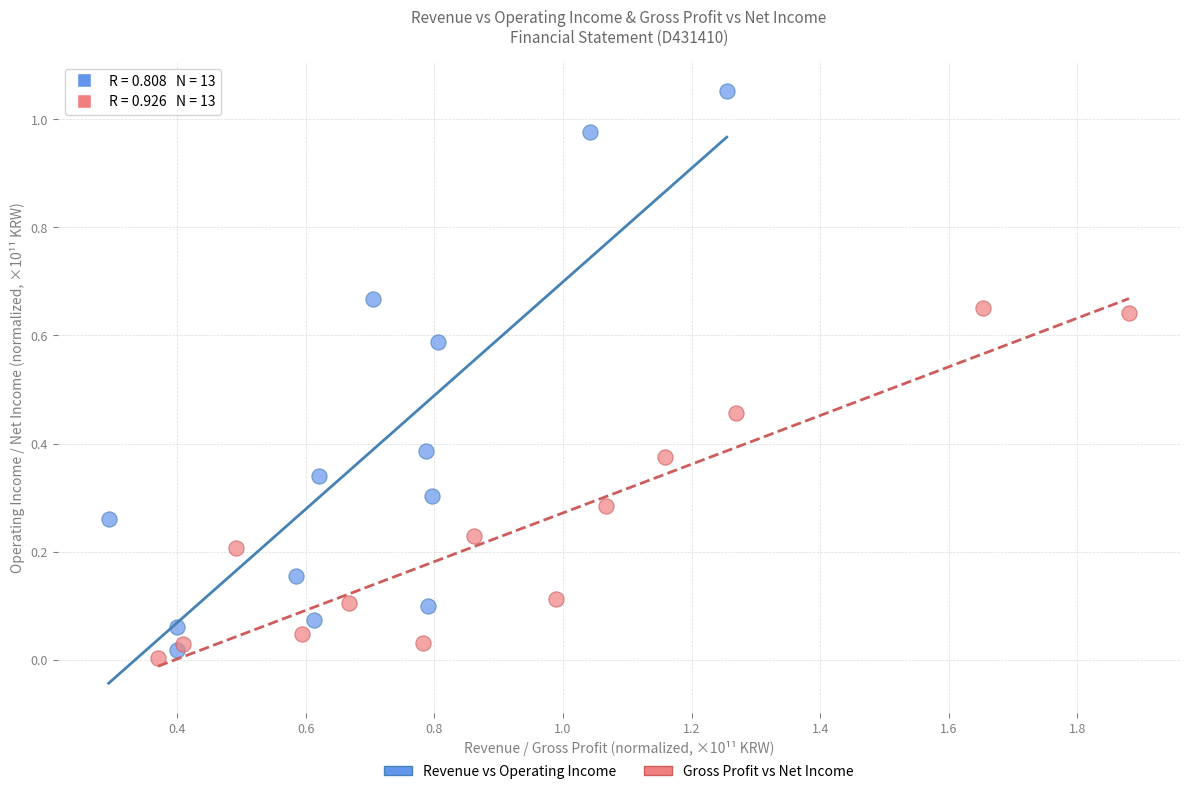

Which series contains the highest Y value?

Revenue vs Operating Income